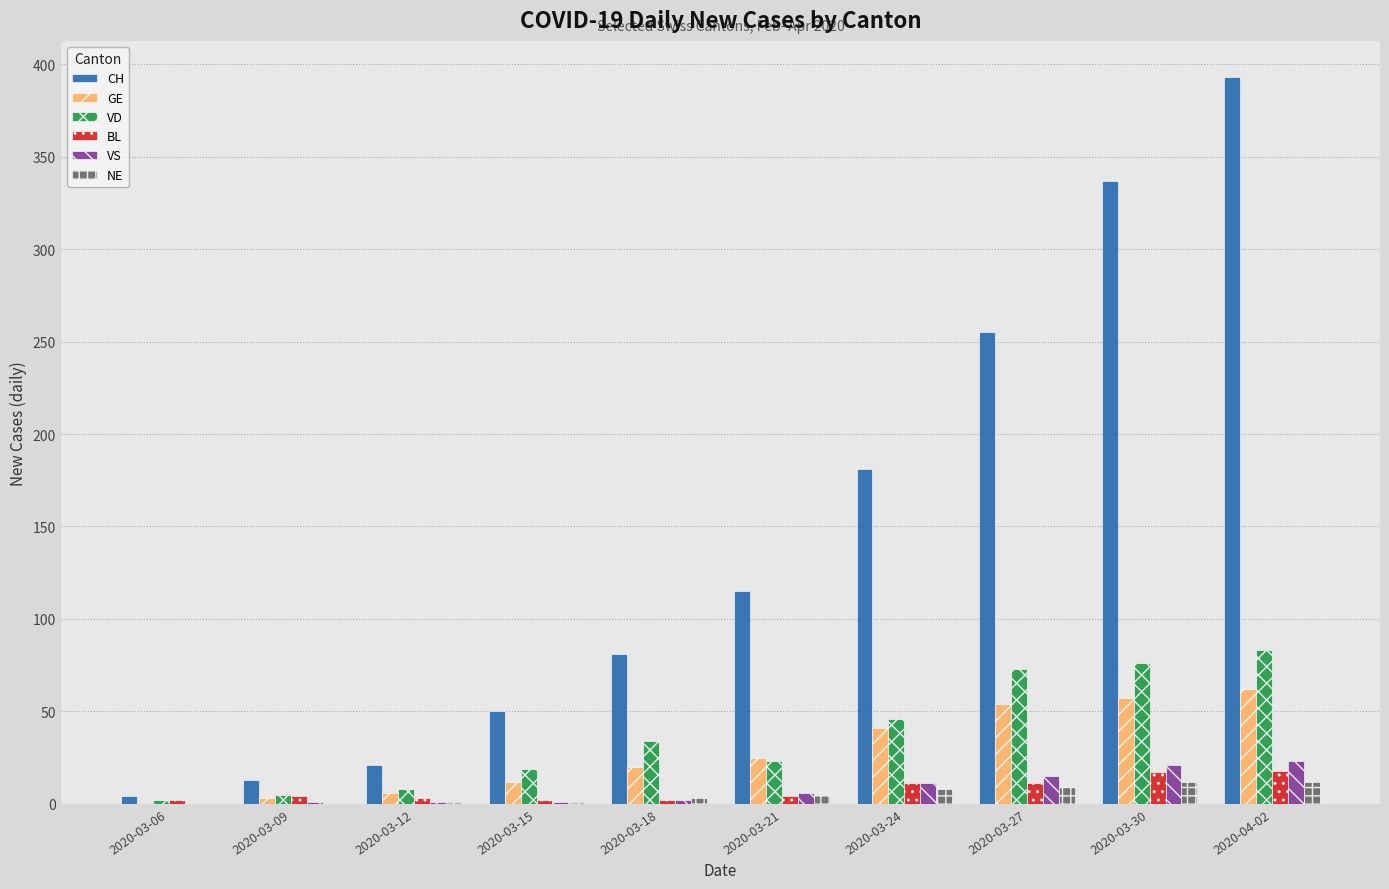

What is the highest value of the BL series?

18